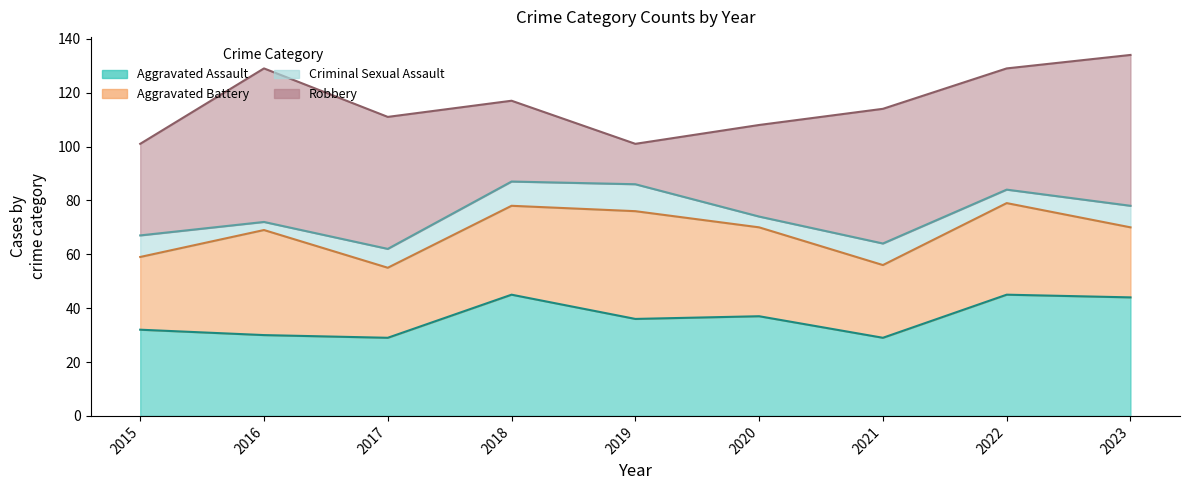

What is the sum of all Aggravated Battery values?

285